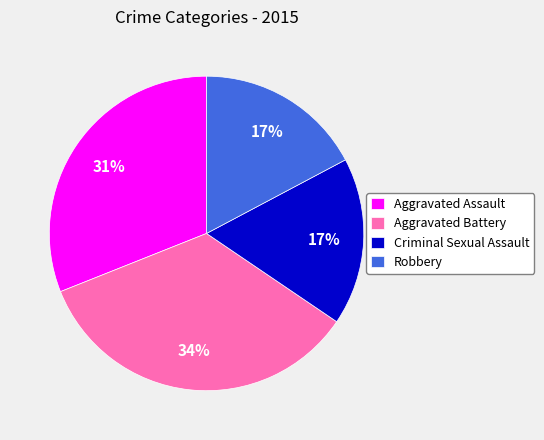

Does any single category account for the majority?

No